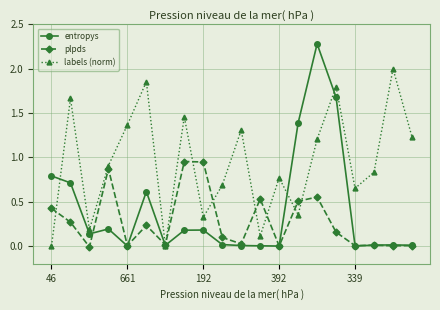

What is the maximum value for entropys?

2.3